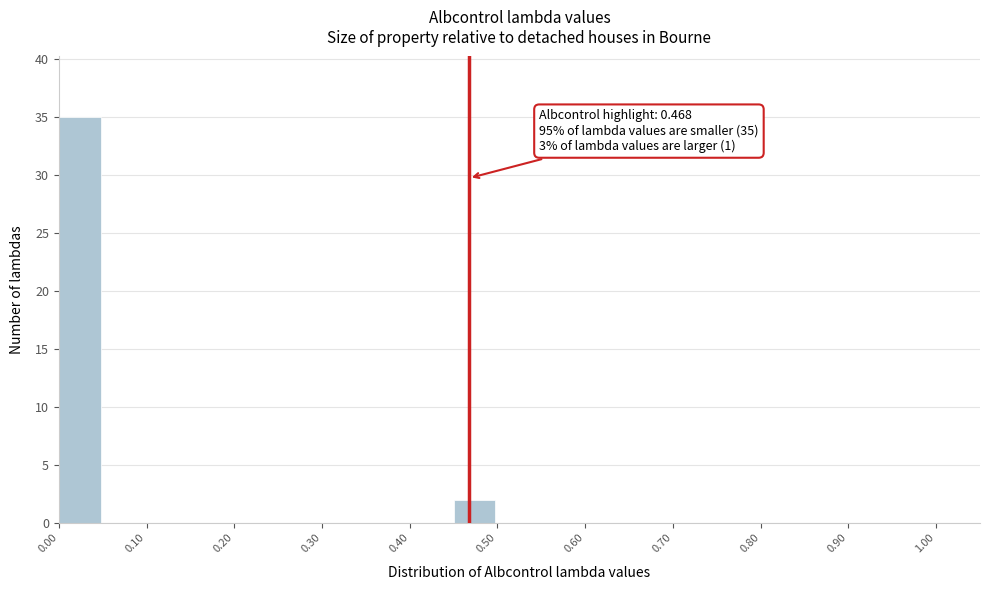

Over which range of the x-axis is the bar tallest?

0.00 to 0.05